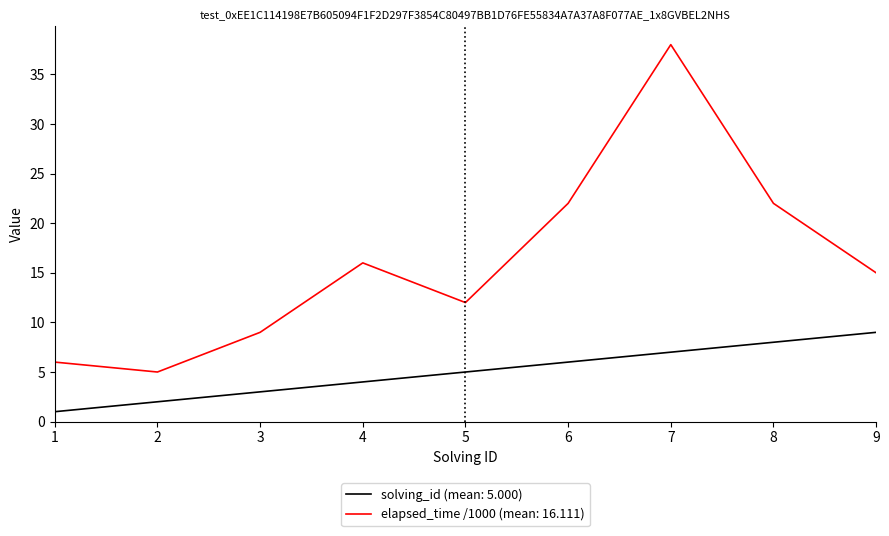

True or false: elapsed_time /1000 (mean: 16.111) has a value of 12 at 5.

True